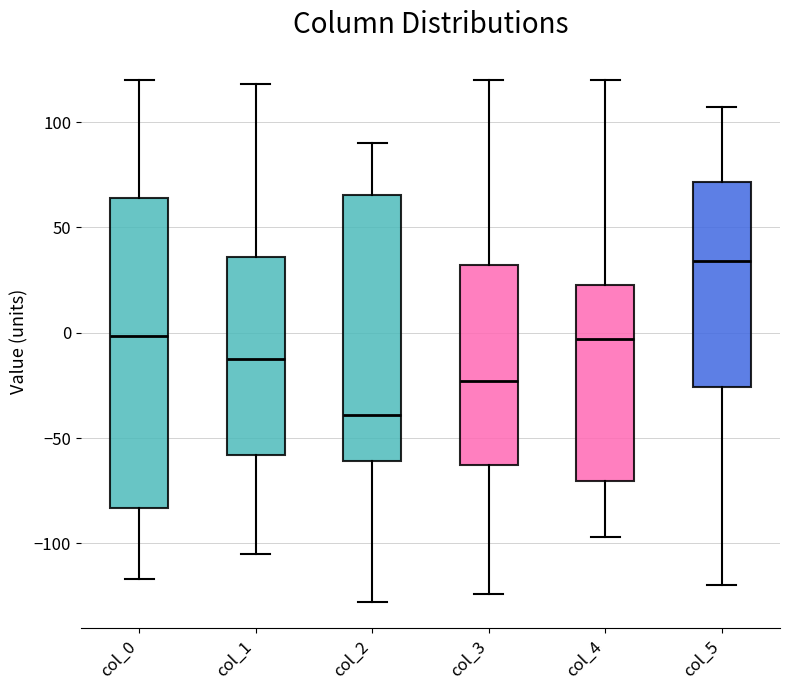

Which box's median line is the lowest?

col_2